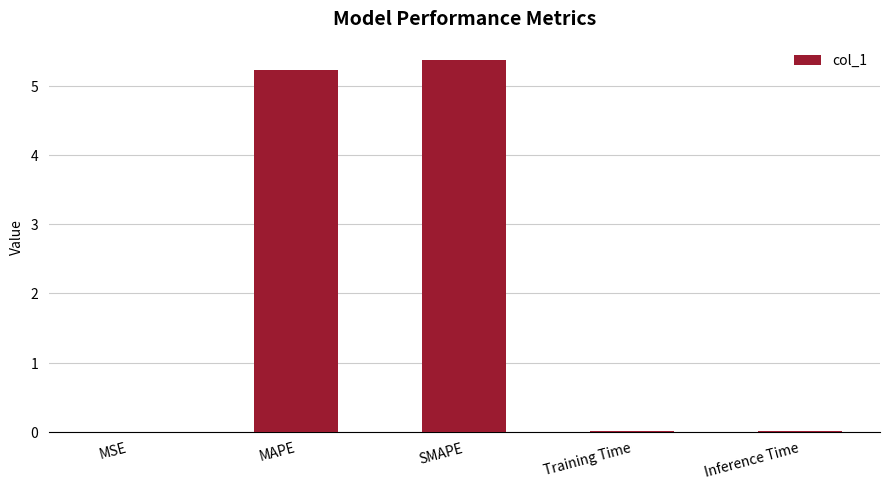

Reading left to right, what are all the values shown in this chart?

0.0	5.2	5.4	0.0	0.0